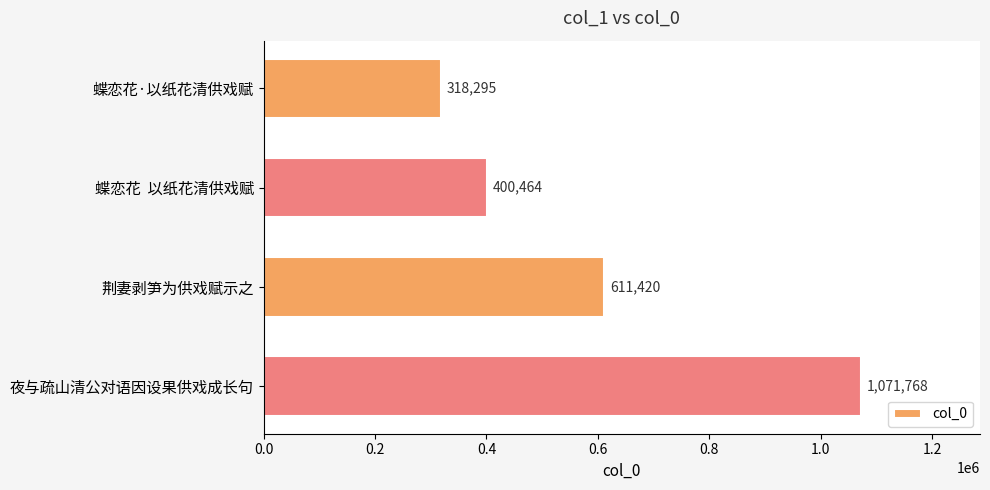

What is the label of the 2nd bar from the top?

蝶恋花  以纸花清供戏赋